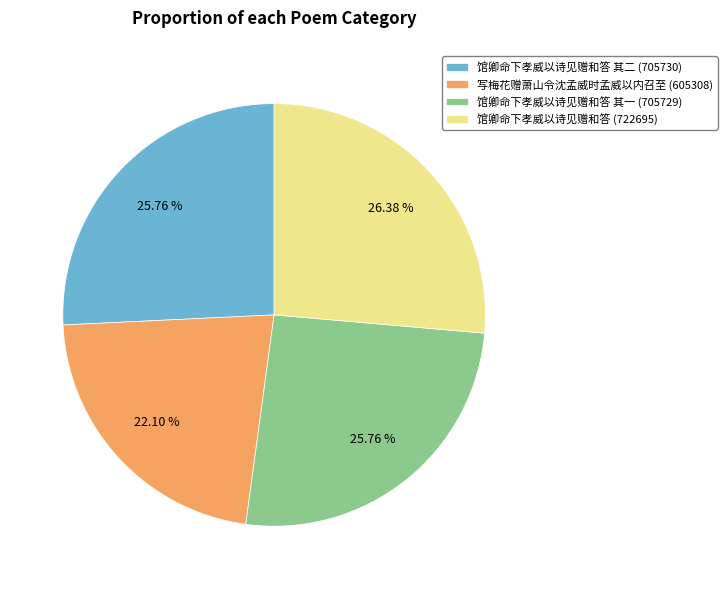

Is the sum of 馆卿命下孝威以诗见赠和答 其一 (705729) and 写梅花赠萧山令沈孟威时孟威以内召至 (605308) greater than half?

No